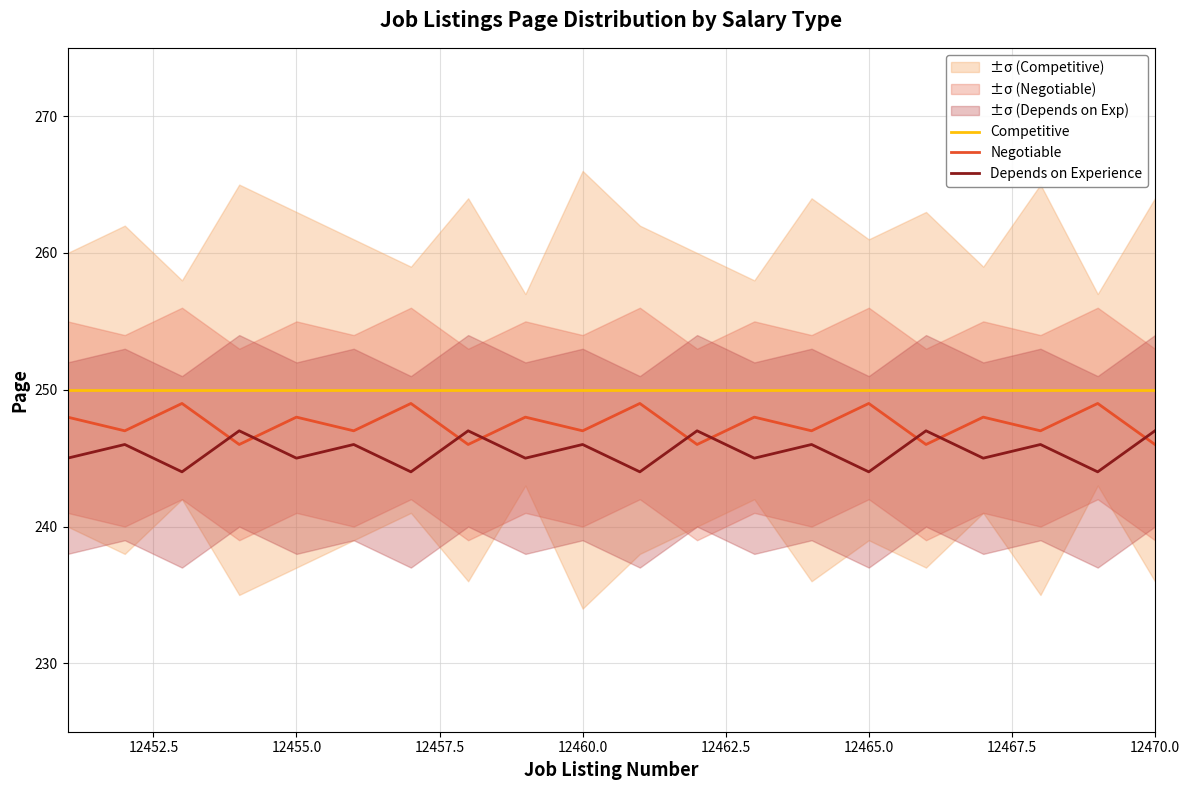

List the series in order of their peak value, highest first.

Competitive, Negotiable, Depends on Experience